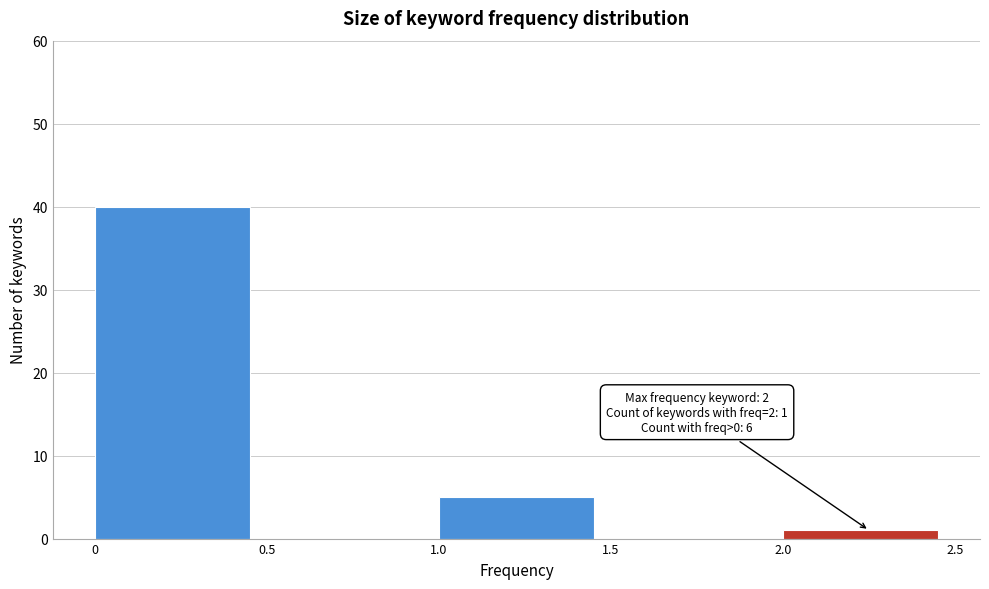

Over which range of the x-axis is the bar tallest?

0 to 0.5